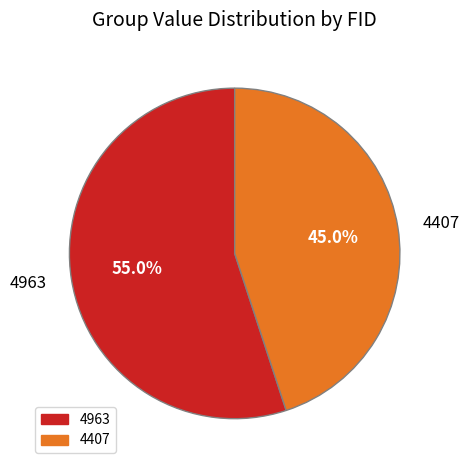

How many slices are in this pie chart?

2